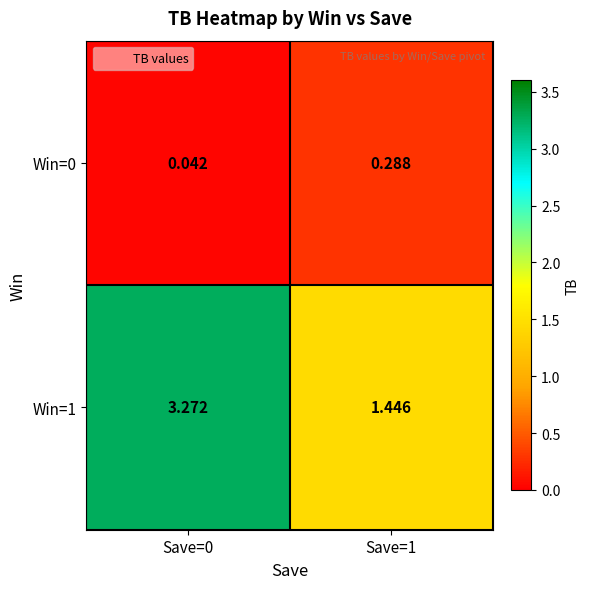

Is the value of Win=0 at Save=1 greater than the value of Win=1 at Save=0?

No